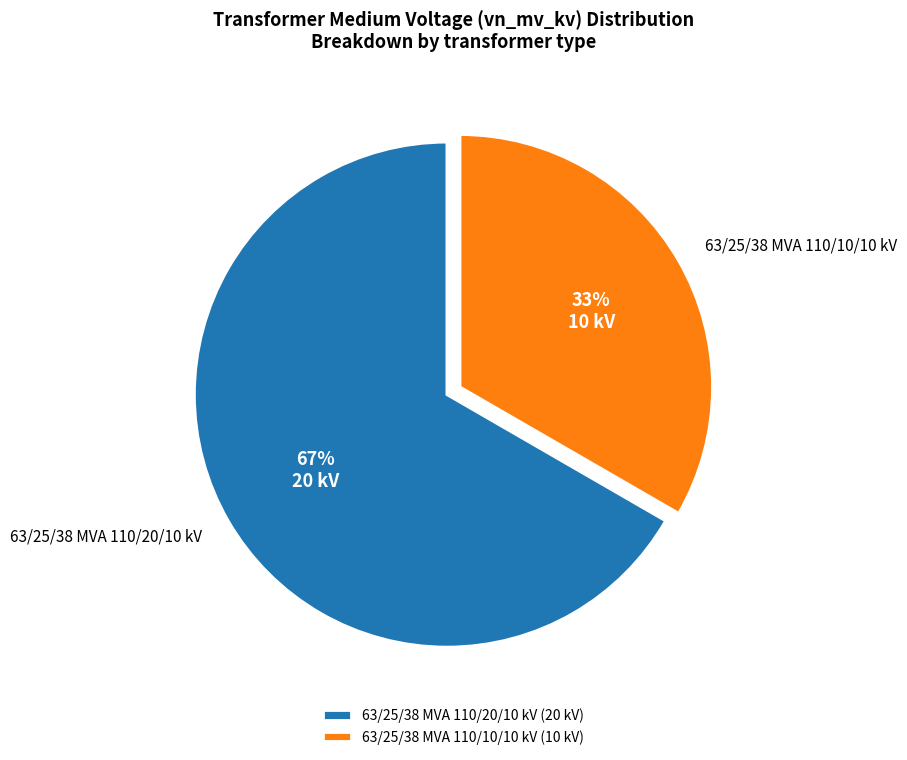

The 63/25/38 MVA 110/10/10 kV slice represents 33% of the pie. True or false?

True